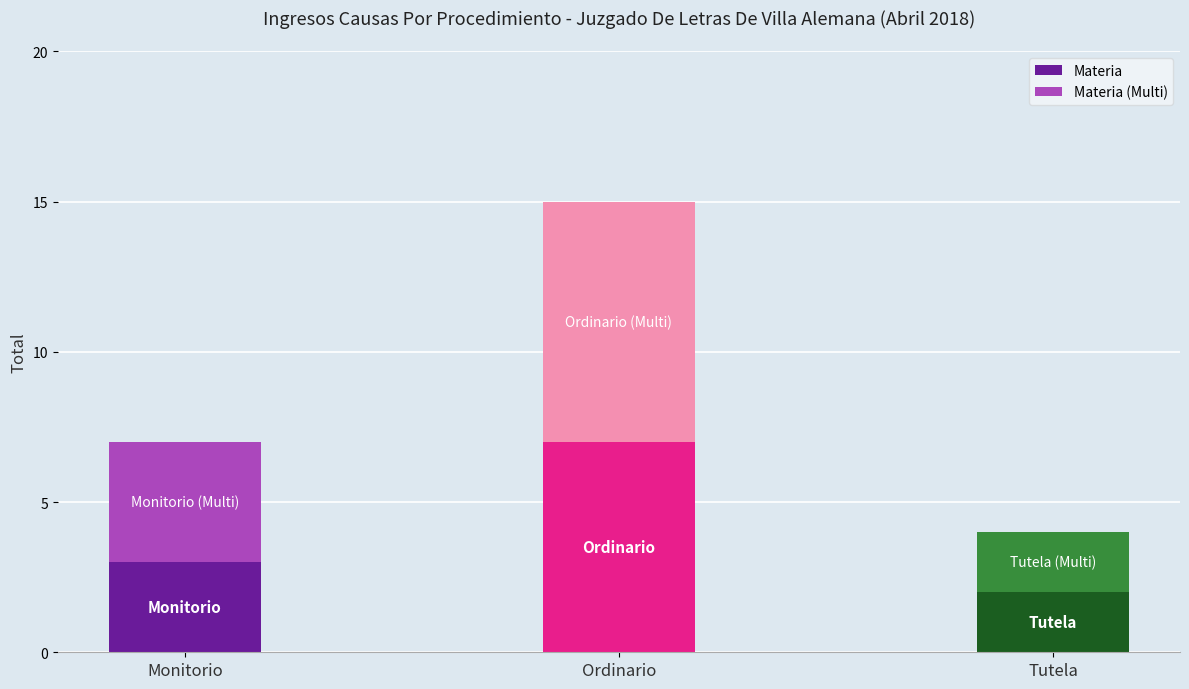

Rank the categories by Materia value from highest to lowest.

Ordinario, Monitorio, Tutela